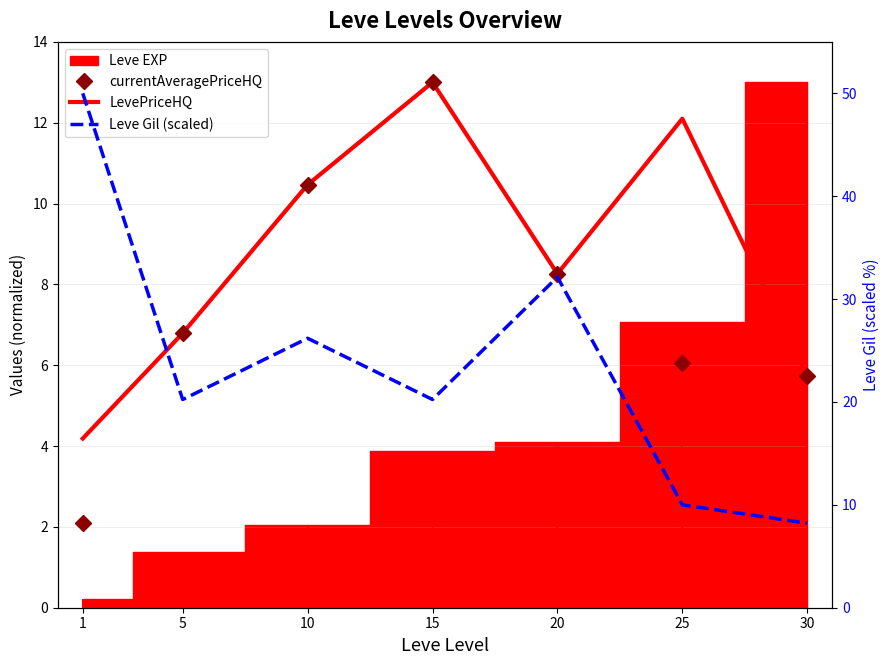

What is the difference between the maximum and minimum values in the Leve Gil (scaled) series?

41.8